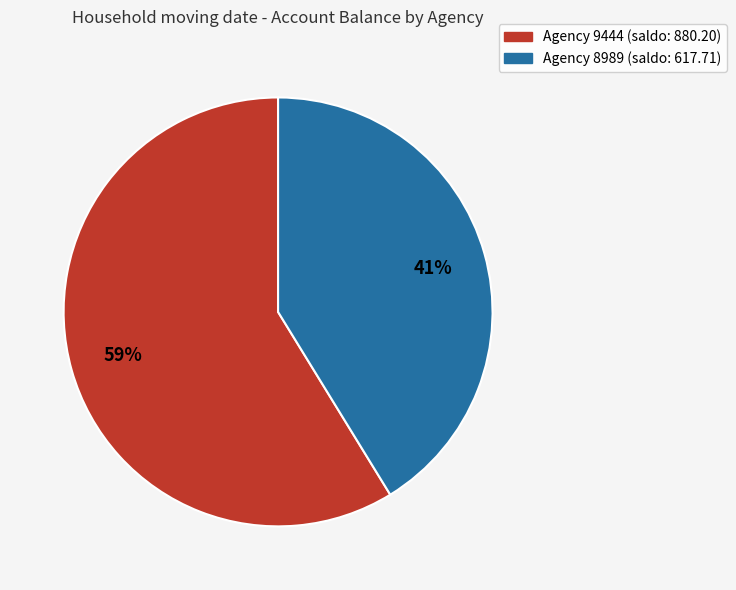

To the nearest percent, what is the average slice percentage?

50%